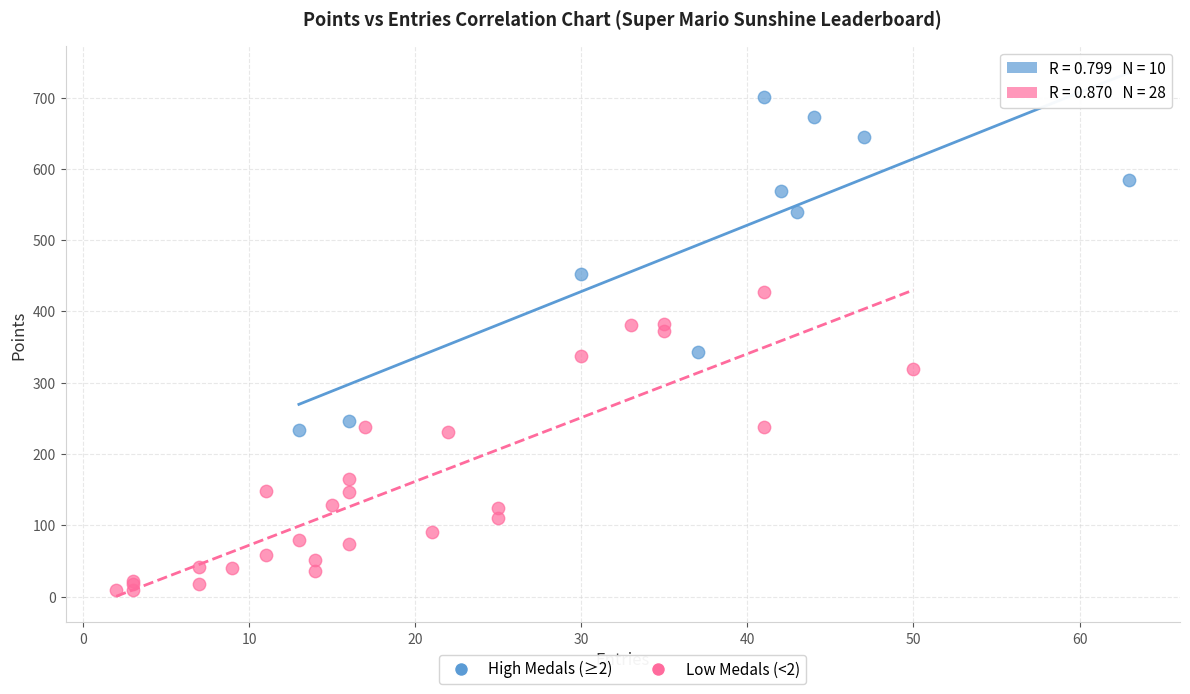

Which series contains the lowest Y value?

Low Medals (<2)